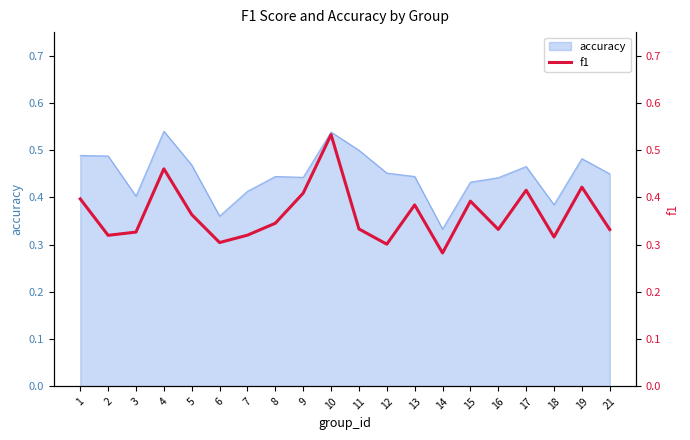

List the labels in order of value, largest first.

10, 4, 19, 17, 9, 1, 15, 13, 5, 8, 11, 16, 21, 3, 7, 2, 18, 6, 12, 14